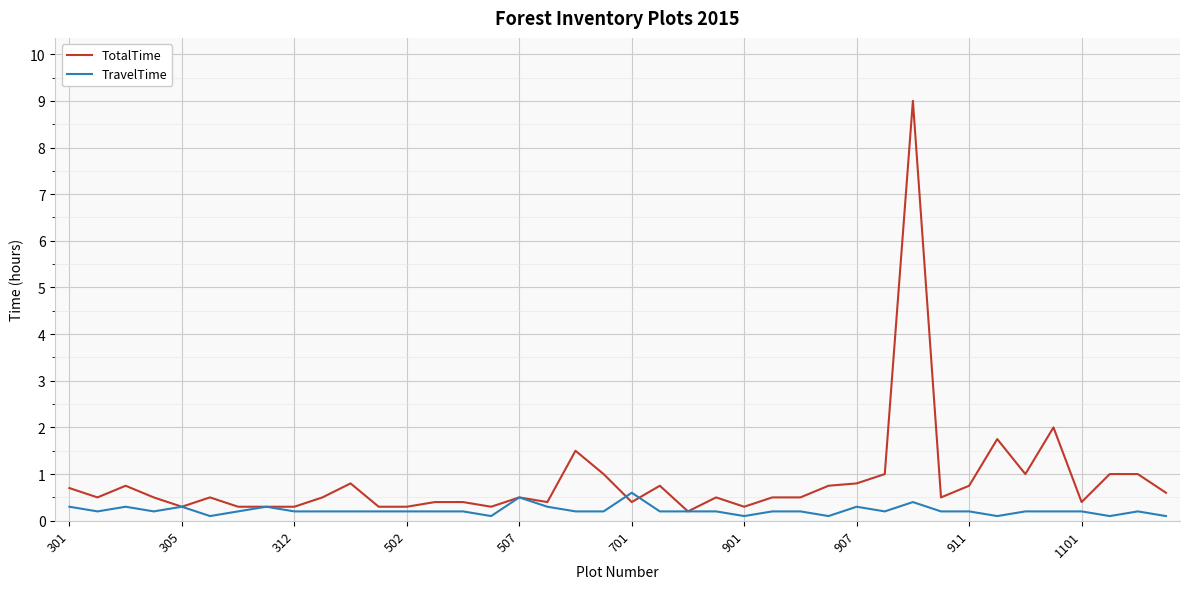

True or false: TravelTime has more than 1 interior local peaks.

True